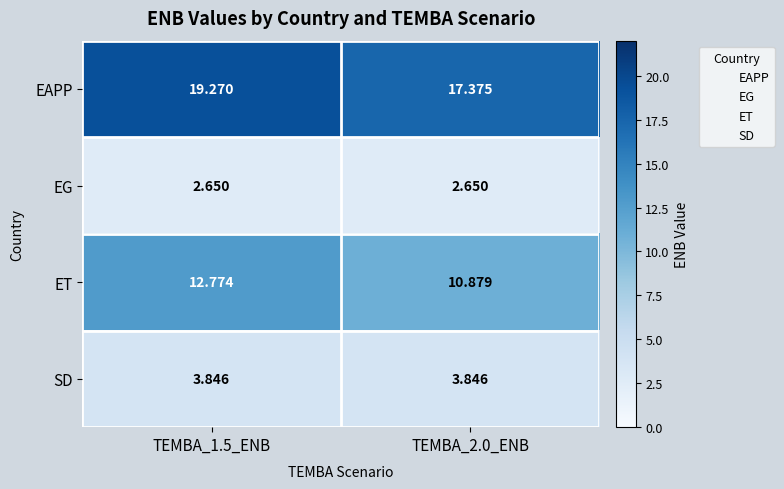

Which series has the largest total across all categories?

EAPP